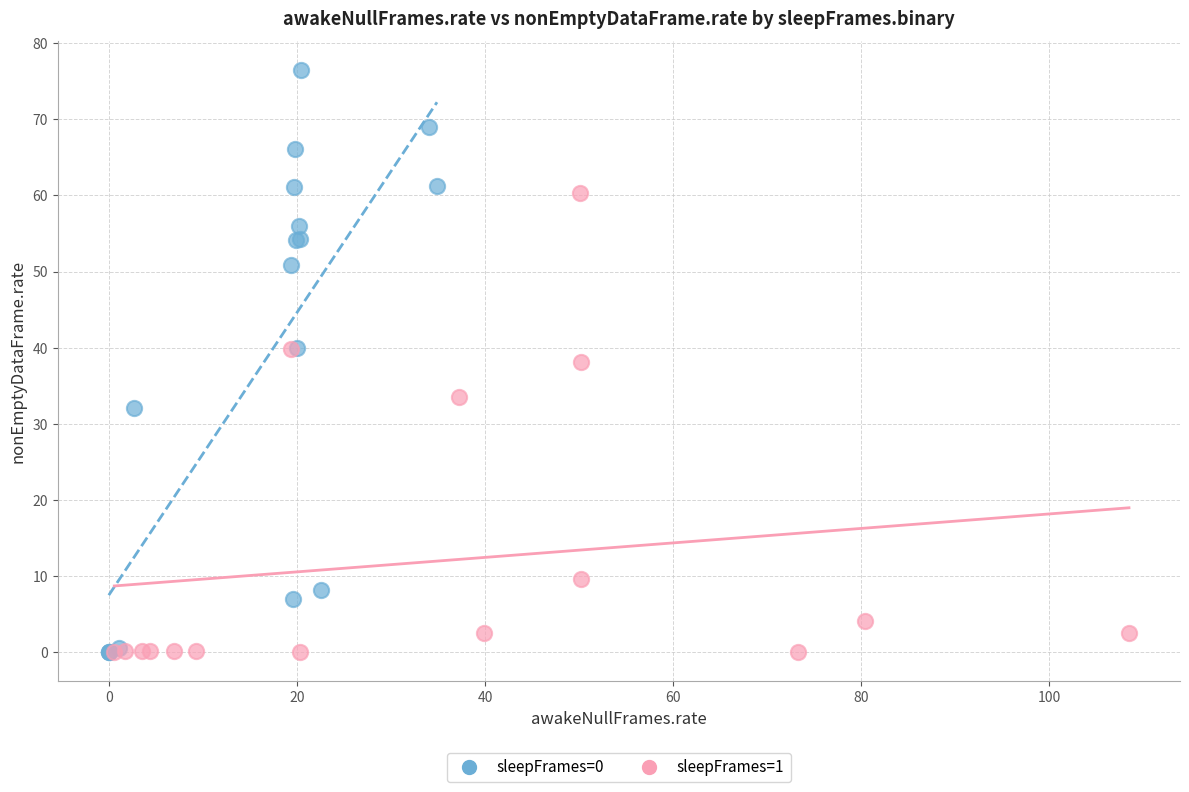

Which series reaches the maximum Y coordinate?

sleepFrames=0